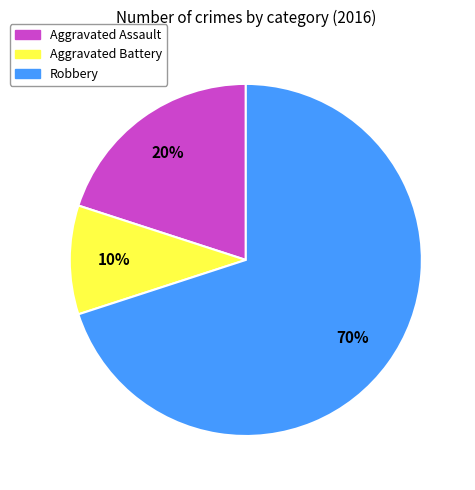

Count the number of slices in the pie.

3